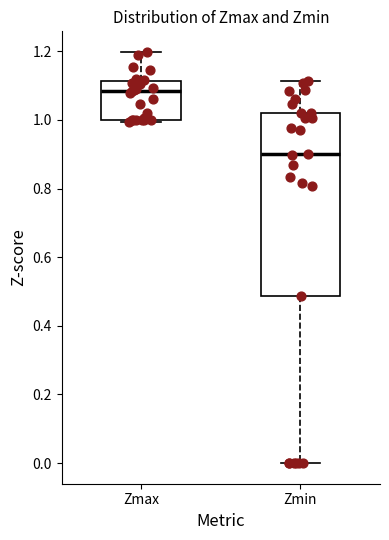

Reading left to right, transcribe this box plot: for each box, give where its median line is, the range the box spans, and where its two whiskers end, as read against the y-axis. The values are not printed on the chart, so give them approximately, as read against the axis.

Zmax: median 1.08, box 1.00 to 1.12, whiskers 1.00 (just below the box's lower edge) to 1.20
Zmin: median 0.90, box 0.48 to 1.02, whiskers 0.00 to 1.12